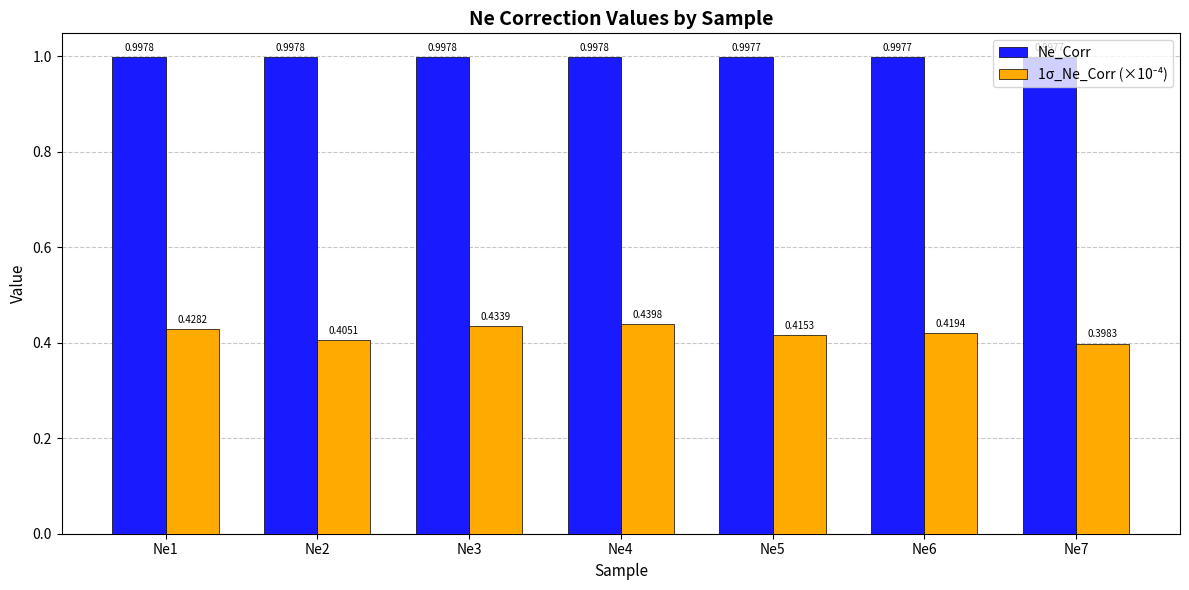

What is the spread (max minus min) of values at Ne5?

0.6